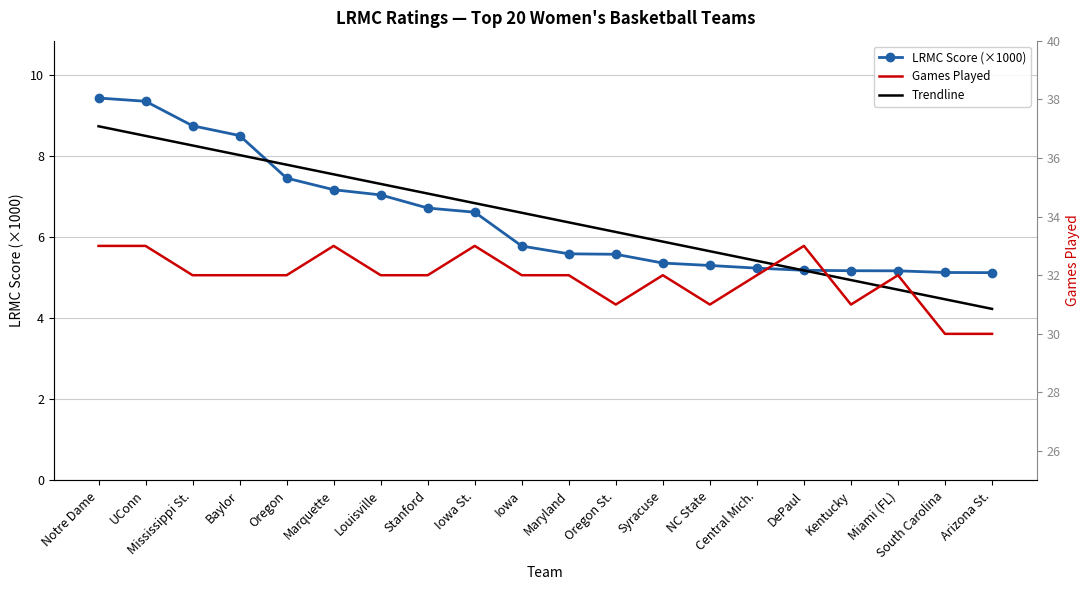

Which category has the highest value in the Games Played series?

Notre Dame